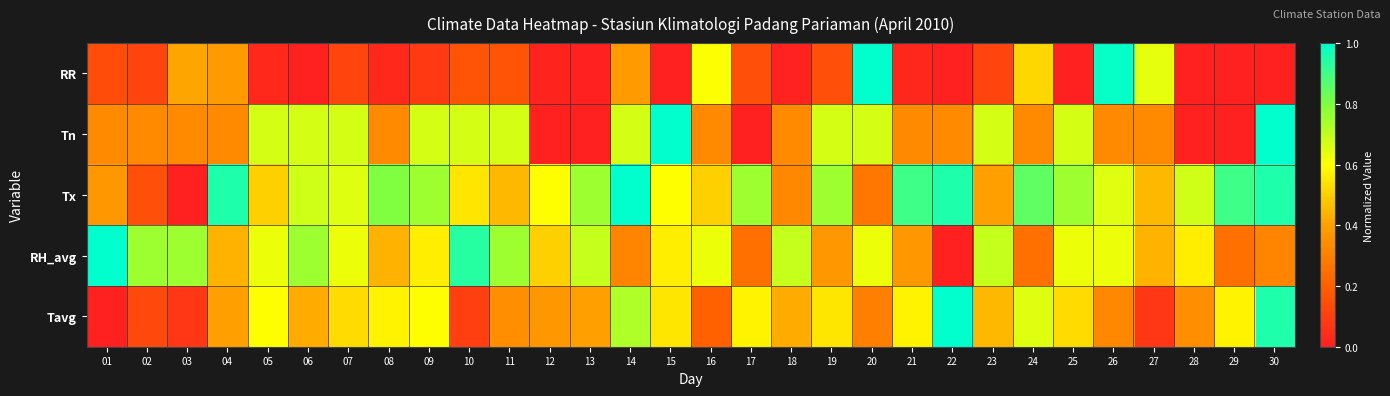

Reading right to left, list all the values displayed in this chart.

RR: 30=0.0	29=0.0	28=0.0	27=0.6	26=1.0	25=0.0	24=0.5	23=0.1	22=0.0	21=0.0	20=1.0	19=0.2	18=0.0	17=0.1	16=0.6	15=0.0	14=0.4	13=0.0	12=0.0	11=0.2	10=0.2	09=0.1	08=0.0	07=0.1	06=0.0	05=0.0	04=0.4	03=0.4	02=0.1	01=0.1
Tn: 30=1.0	29=0.0	28=0.0	27=0.3	26=0.3	25=0.7	24=0.3	23=0.7	22=0.3	21=0.3	20=0.7	19=0.7	18=0.3	17=0.0	16=0.3	15=1.0	14=0.7	13=0.0	12=0.0	11=0.7	10=0.7	09=0.7	08=0.3	07=0.7	06=0.7	05=0.7	04=0.3	03=0.3	02=0.3	01=0.3
Tx: 30=0.9	29=0.9	28=0.7	27=0.5	26=0.7	25=0.8	24=0.8	23=0.4	22=0.9	21=0.9	20=0.3	19=0.8	18=0.3	17=0.8	16=0.5	15=0.6	14=1.0	13=0.8	12=0.6	11=0.5	10=0.5	09=0.8	08=0.8	07=0.7	06=0.7	05=0.5	04=0.9	03=0.0	02=0.2	01=0.4
RH_avg: 30=0.3	29=0.2	28=0.6	27=0.4	26=0.6	25=0.6	24=0.2	23=0.7	22=0.0	21=0.4	20=0.6	19=0.4	18=0.7	17=0.2	16=0.6	15=0.6	14=0.3	13=0.7	12=0.5	11=0.8	10=0.9	09=0.6	08=0.4	07=0.6	06=0.8	05=0.6	04=0.4	03=0.8	02=0.8	01=1.0
Tavg: 30=1.0	29=0.6	28=0.3	27=0.1	26=0.3	25=0.5	24=0.7	23=0.5	22=1.0	21=0.6	20=0.3	19=0.5	18=0.4	17=0.6	16=0.2	15=0.5	14=0.7	13=0.4	12=0.4	11=0.3	10=0.1	09=0.6	08=0.6	07=0.5	06=0.4	05=0.6	04=0.4	03=0.1	02=0.1	01=0.0